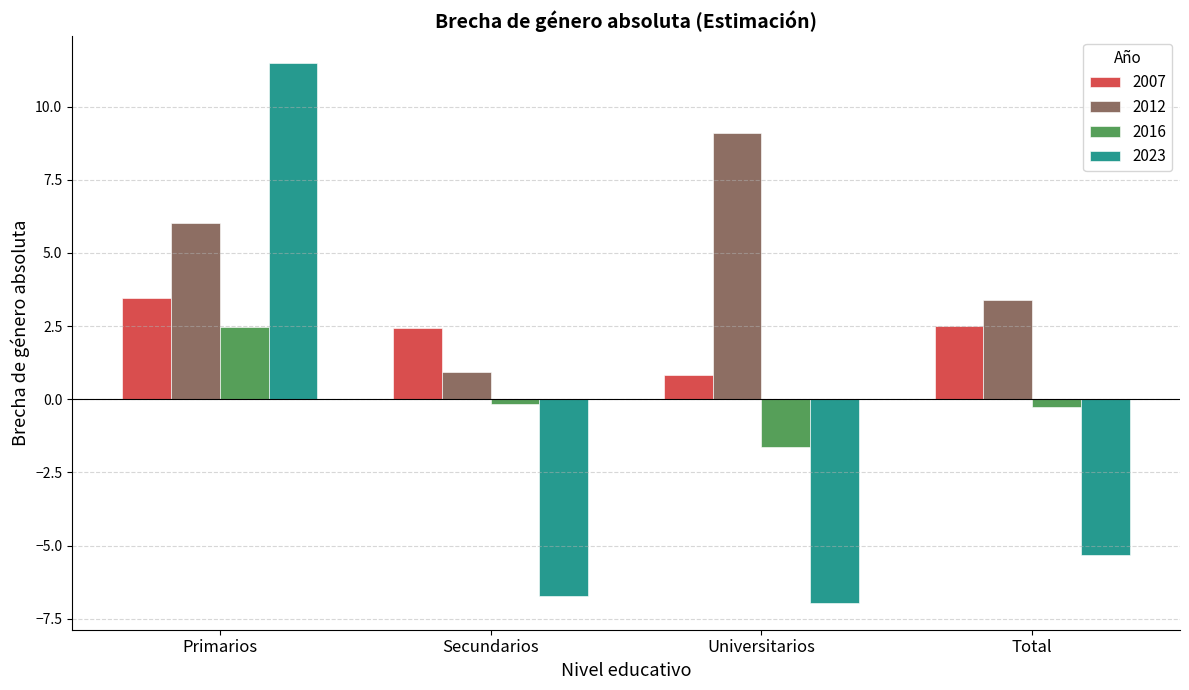

Is the value of 2007 at Primarios greater than the value of 2012 at Secundarios?

Yes